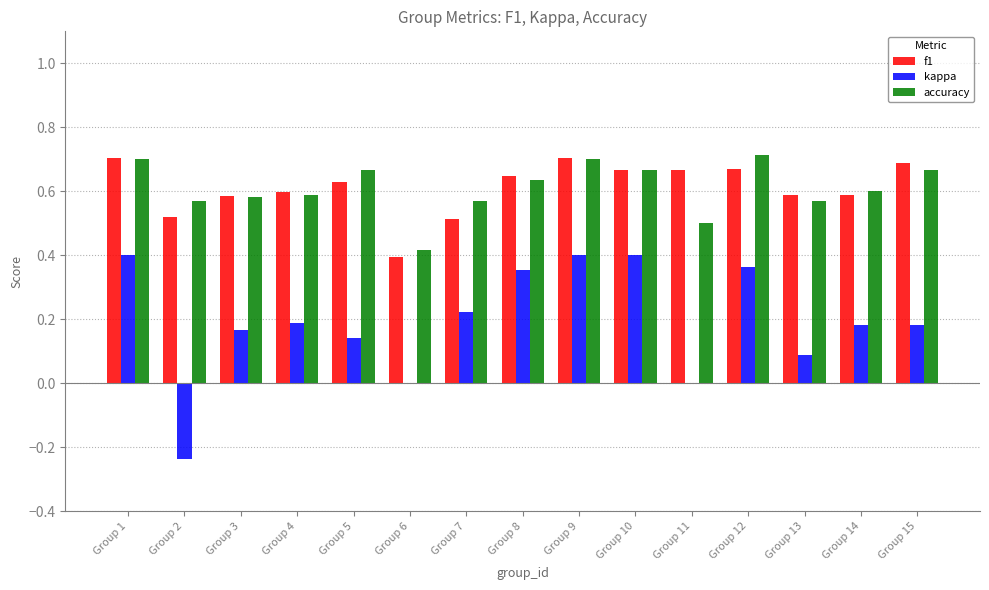

Count the number of data series in this chart.

3